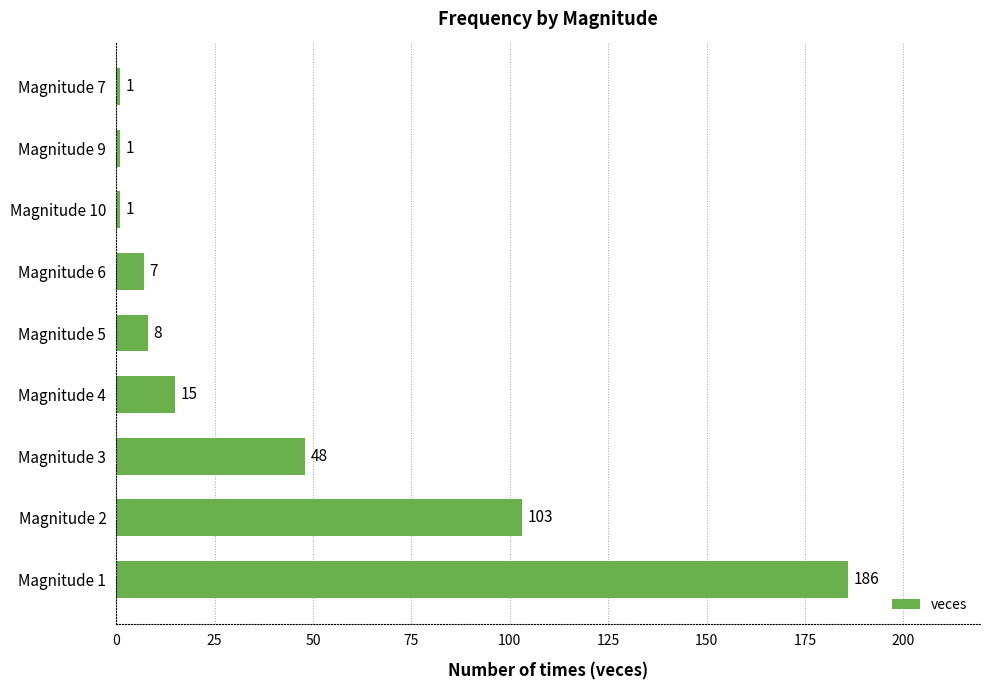

Where is the data nearest to the value 93?

Magnitude 2